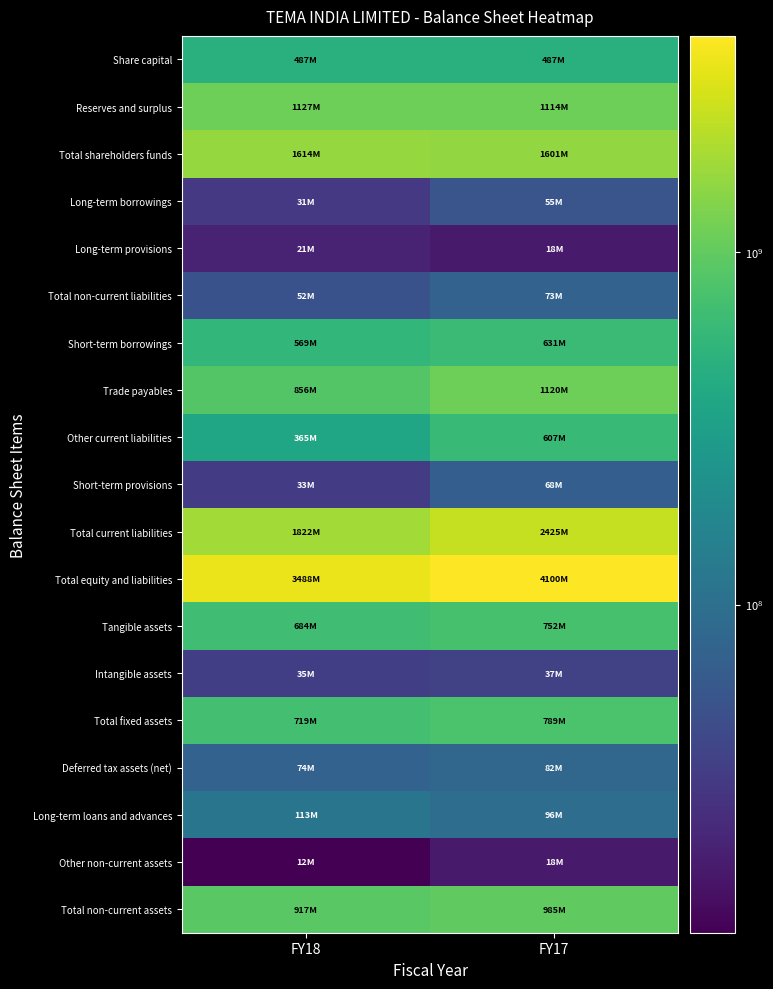

Reading right to left, extract all data points from this chart.

Share capital: FY17=486864730	FY18=486864730
Reserves and surplus: FY17=1114484359	FY18=1127125030
Total shareholders funds: FY17=1601349089	FY18=1613989760
Long-term borrowings: FY17=55293910	FY18=31156997
Long-term provisions: FY17=17929737	FY18=20598958
Total non-current liabilities: FY17=73223647	FY18=51755955
Short-term borrowings: FY17=630621552	FY18=568539005
Trade payables: FY17=1119765923	FY18=856262144
Other current liabilities: FY17=607256084	FY18=364786656
Short-term provisions: FY17=67681219	FY18=32631945
Total current liabilities: FY17=2425324778	FY18=1822219750
Total equity and liabilities: FY17=4099897514	FY18=3487965465
Tangible assets: FY17=752374480	FY18=683591505
Intangible assets: FY17=36656656	FY18=34990776
Total fixed assets: FY17=789031136	FY18=718582281
Deferred tax assets (net): FY17=81648624	FY18=73565153
Long-term loans and advances: FY17=96083410	FY18=113423969
Other non-current assets: FY17=17829670	FY18=11733880
Total non-current assets: FY17=984593340	FY18=917305783